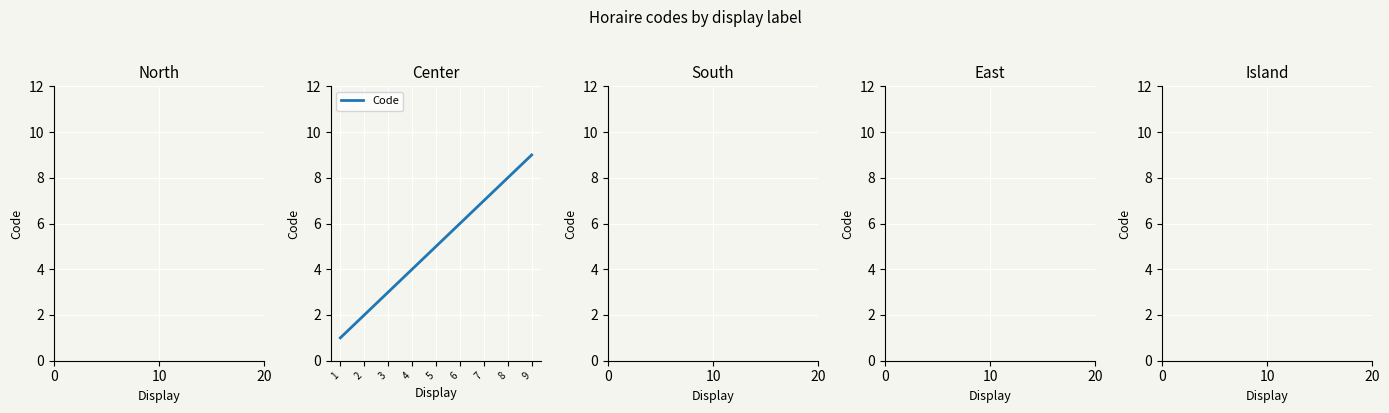

At which category does the chart reach its peak across all series?

9